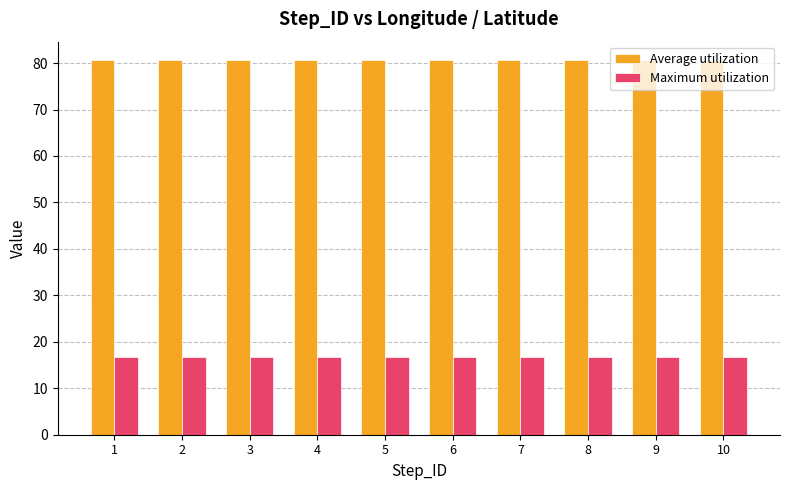

What is the difference between the highest and lowest values at 4?

63.9